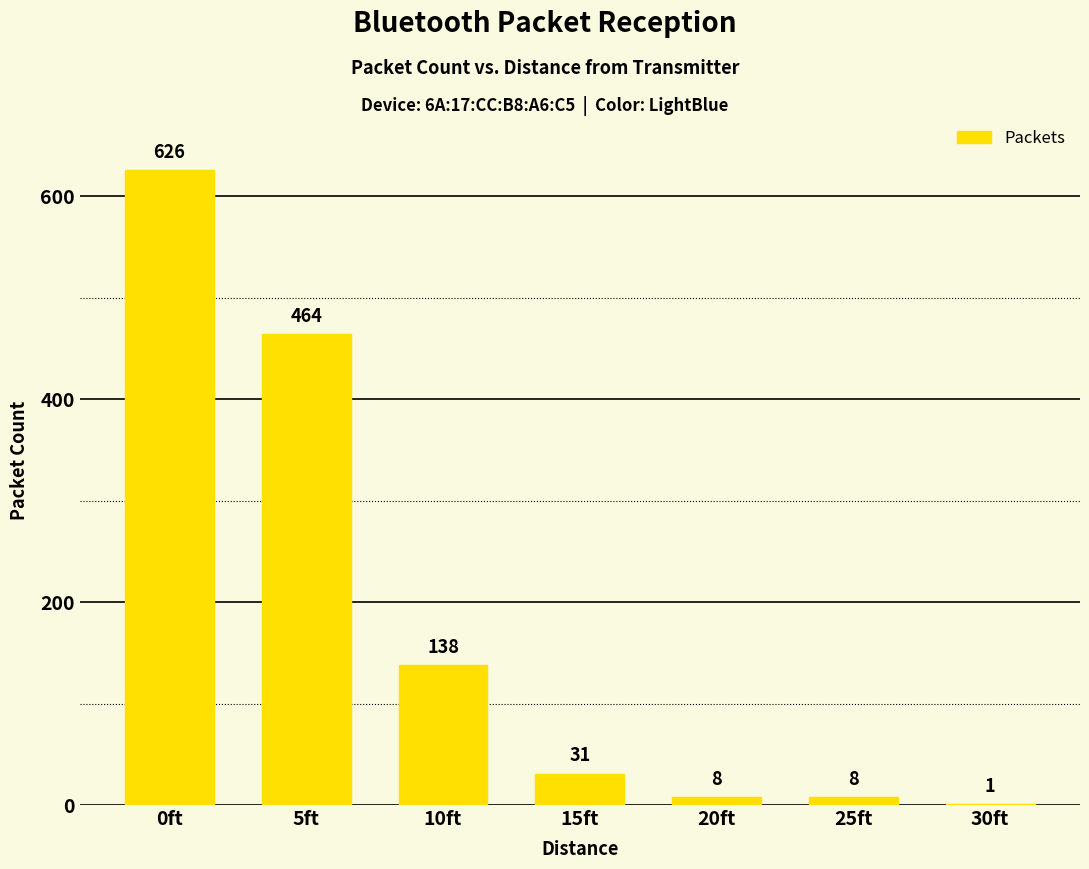

True or false: the data shows 8 at 25ft.

True